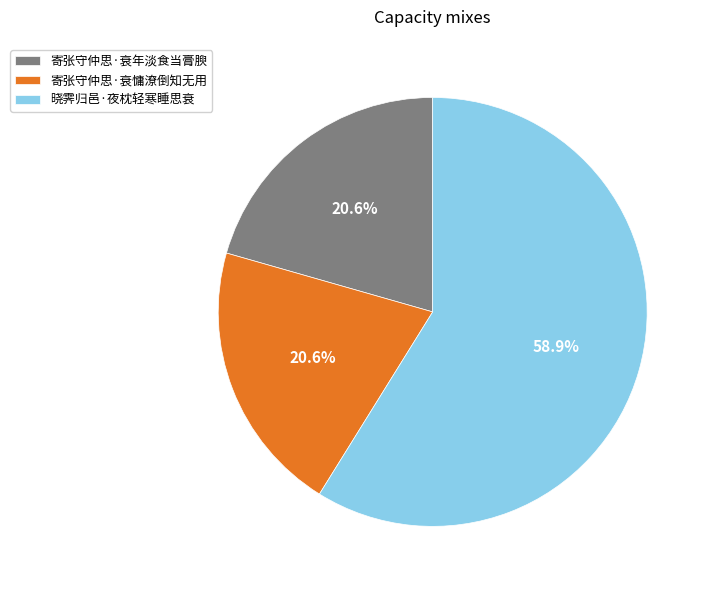

How many slices are in this pie chart?

3